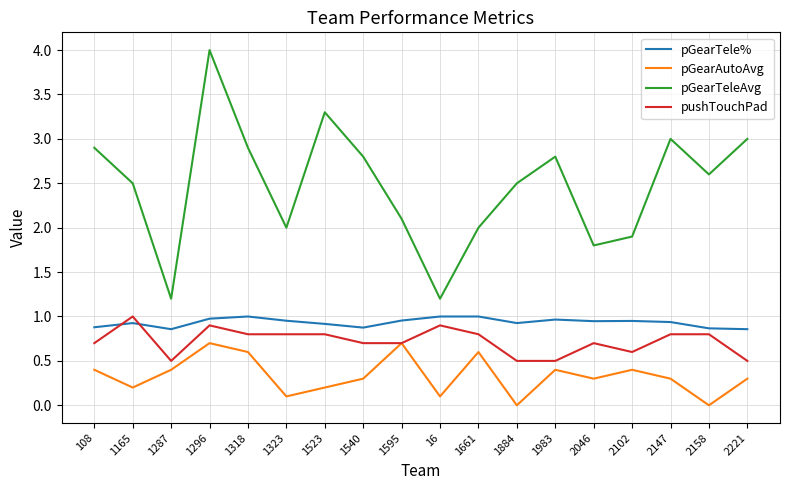

What is the lowest value of the pGearTeleAvg series?

1.2